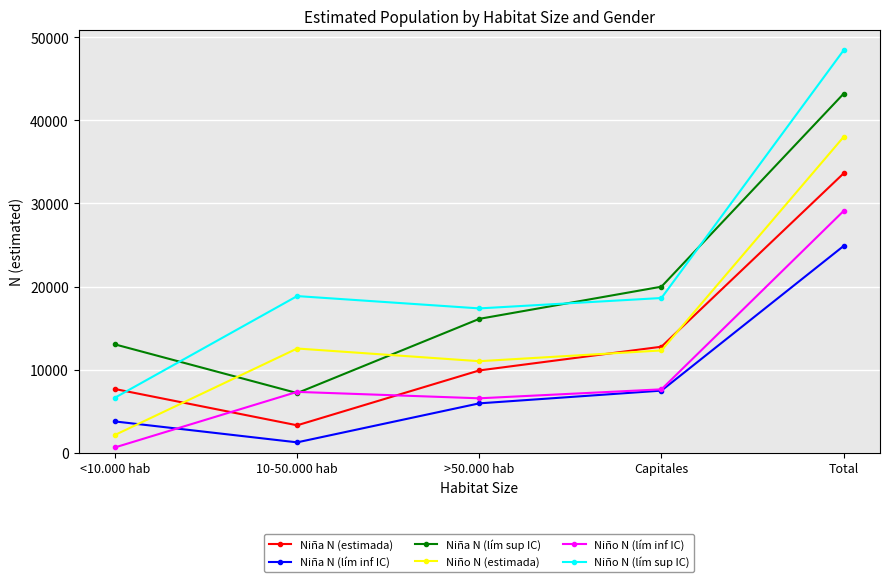

What is the difference between the highest and lowest values at 10-50.000 hab?

17606